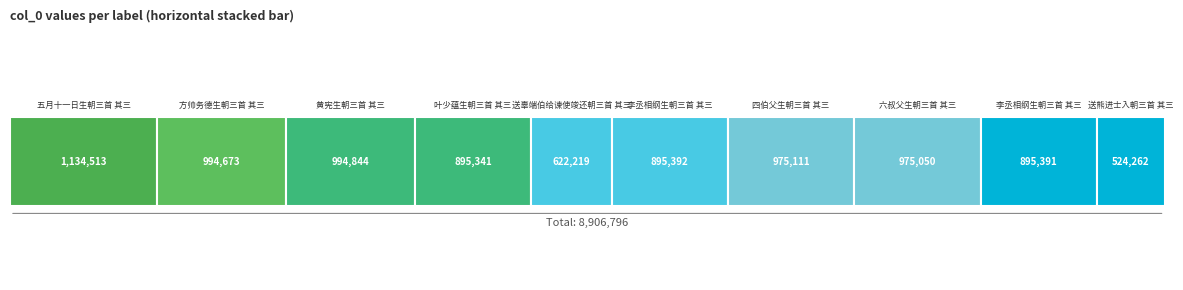

What is the label of the 3rd bar from the left?

黄宪生朝三首 其三